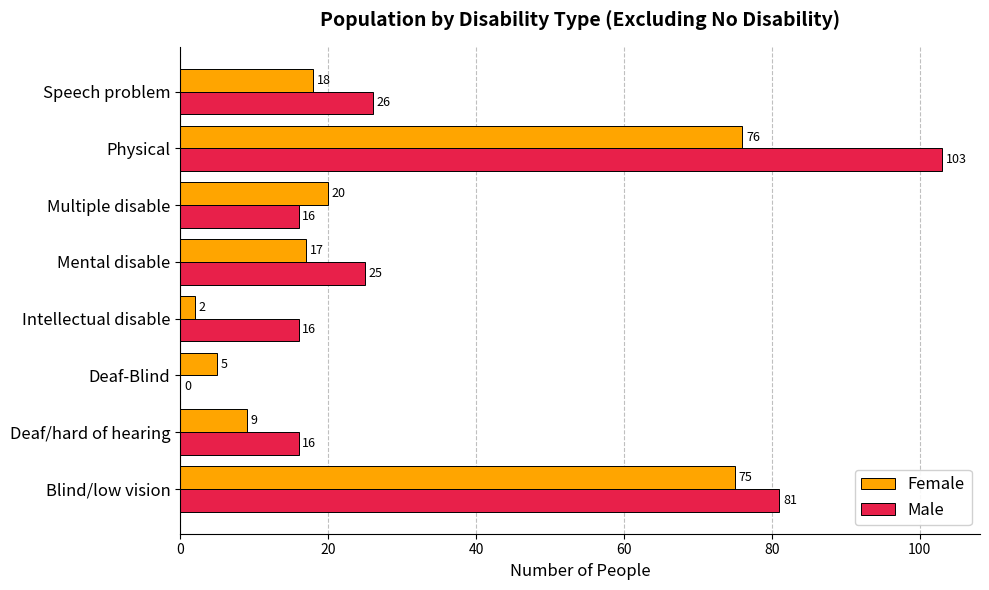

What is the maximum value shown in the chart?

103